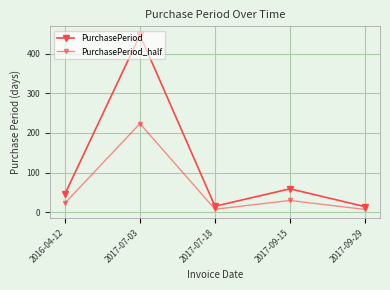

Does the chart have visible grid lines?

Yes